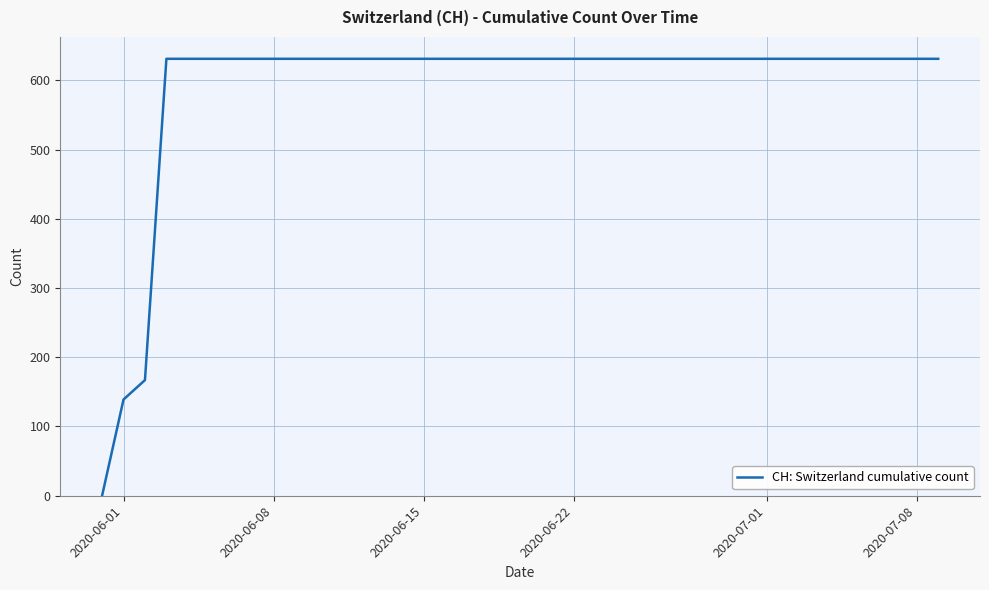

What is the maximum value shown in the chart?

631